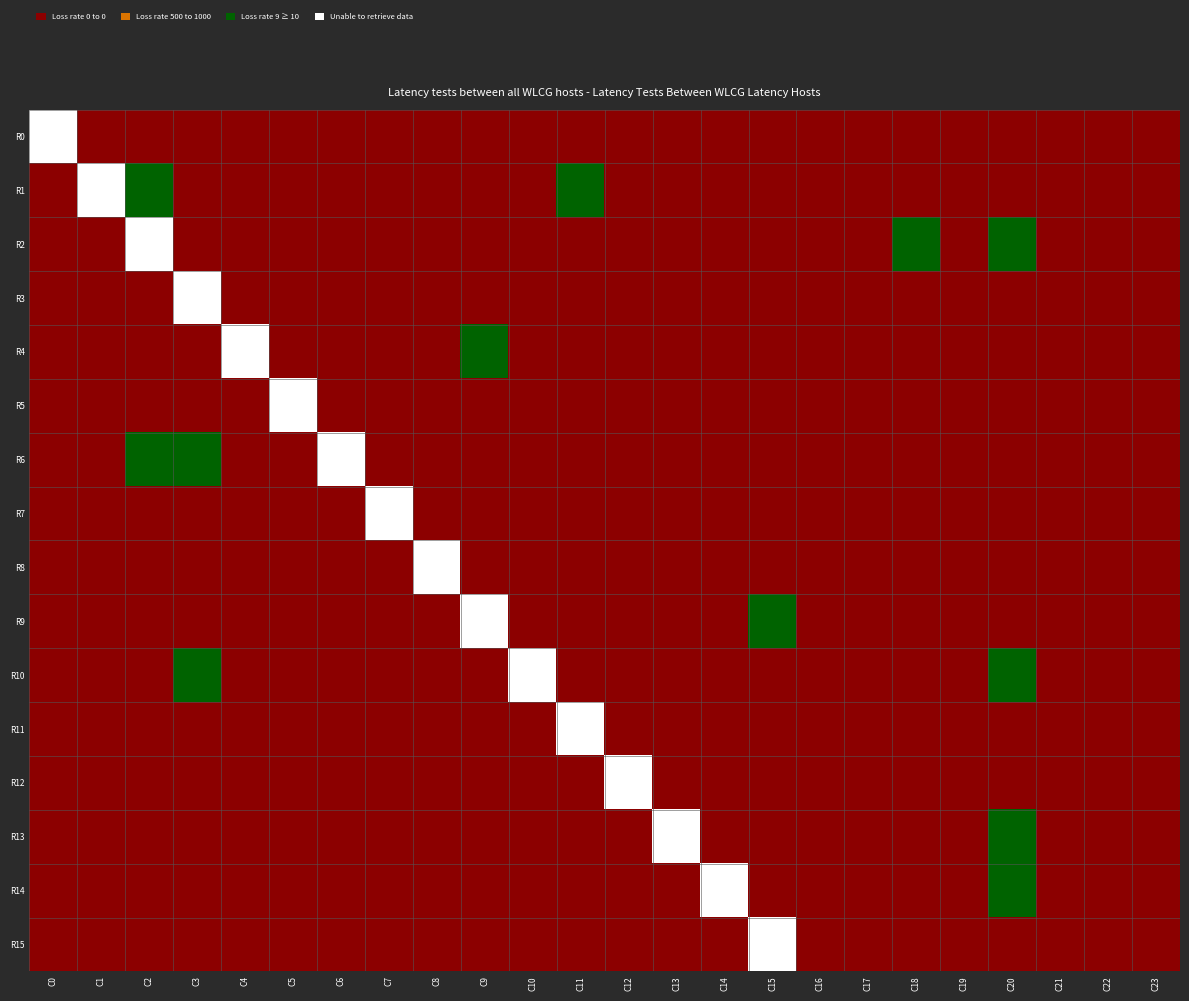

The R6 series shows 6 at 1. True or false?

False